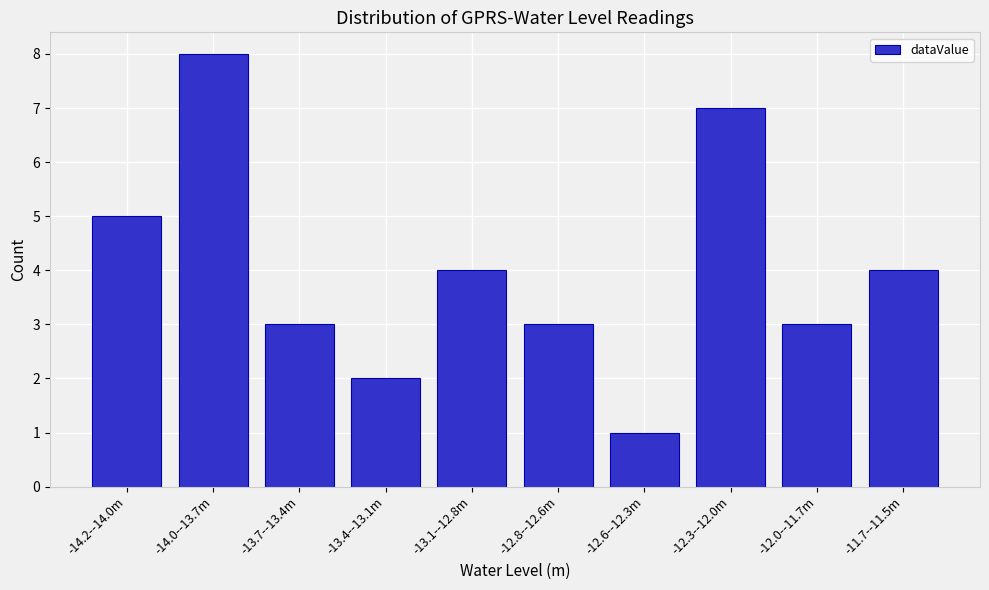

Reading right to left, extract all data points from this chart.

4	3	7	1	3	4	2	3	8	5